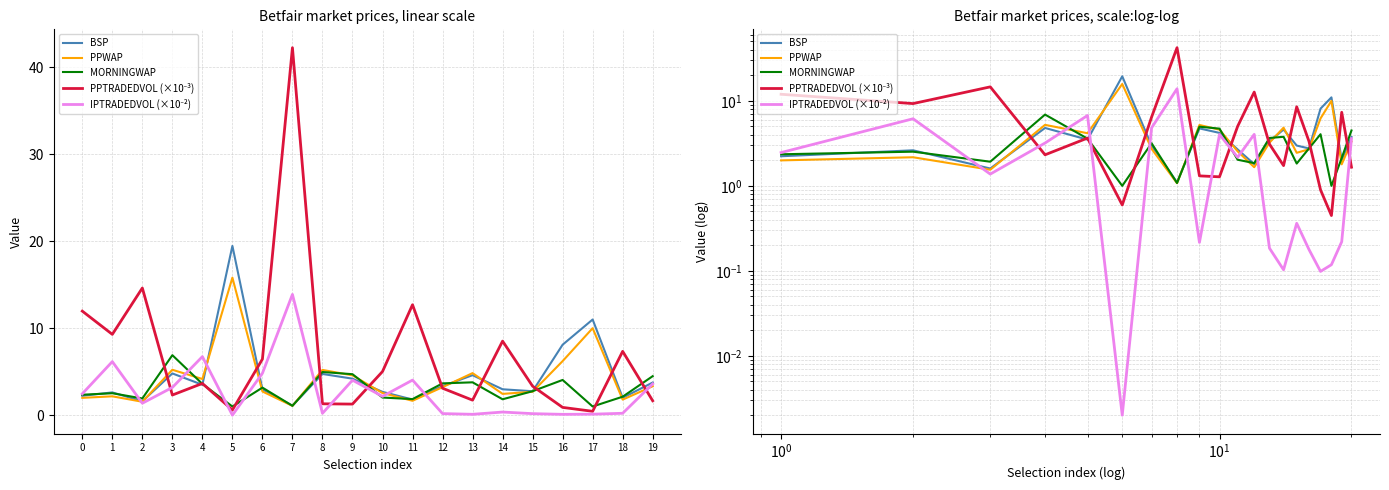

Reading left to right, what are all the values shown in this chart?

BSP: 2.2	2.6	1.6	4.8	3.5	19.5	3.0	1.1	4.7	4.2	2.7	1.8	3.3	4.6	3.0	2.8	8.1	11.0	2.0	3.8
PPWAP: 2.0	2.2	1.5	5.2	4.2	15.8	2.7	1.1	5.2	4.6	2.5	1.7	3.2	4.8	2.4	2.7	6.2	10.0	1.8	3.3
MORNINGWAP: 2.4	2.5	1.9	6.9	3.6	1.0	3.2	1.1	5.0	4.7	2.0	1.9	3.7	3.8	1.8	2.8	4.1	1.0	2.1	4.5
PPTRADEDVOL (×10⁻³): 12.0	9.3	14.6	2.3	3.7	0.6	6.4	42.2	1.3	1.3	5.0	12.7	3.1	1.7	8.5	3.3	0.9	0.4	7.3	1.7
IPTRADEDVOL (×10⁻²): 2.5	6.2	1.4	3.2	6.7	0.0	4.8	13.9	0.2	4.0	2.2	4.0	0.2	0.1	0.4	0.2	0.1	0.1	0.2	3.6